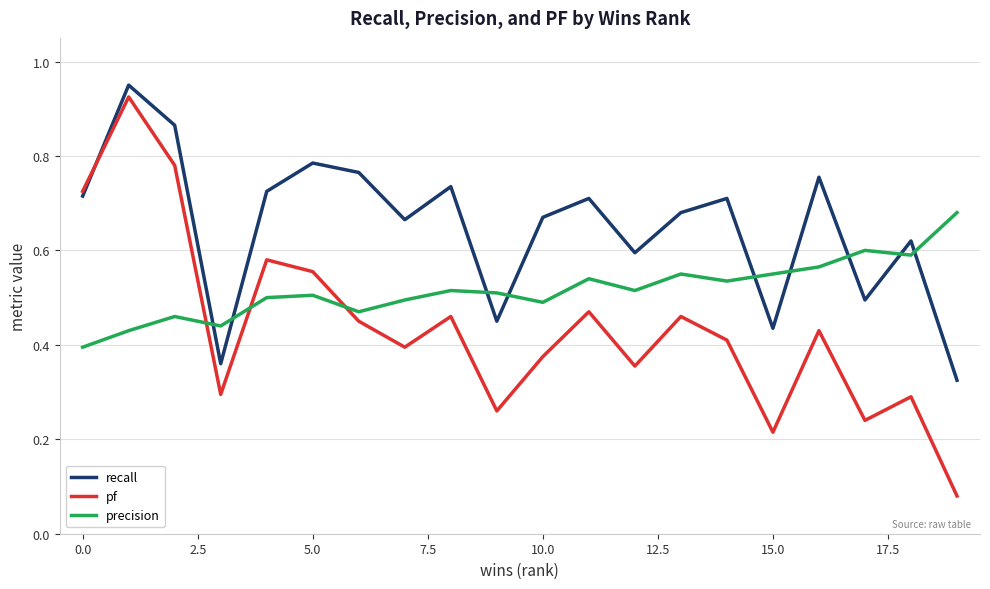

What is the sum of all recall values?

13.0